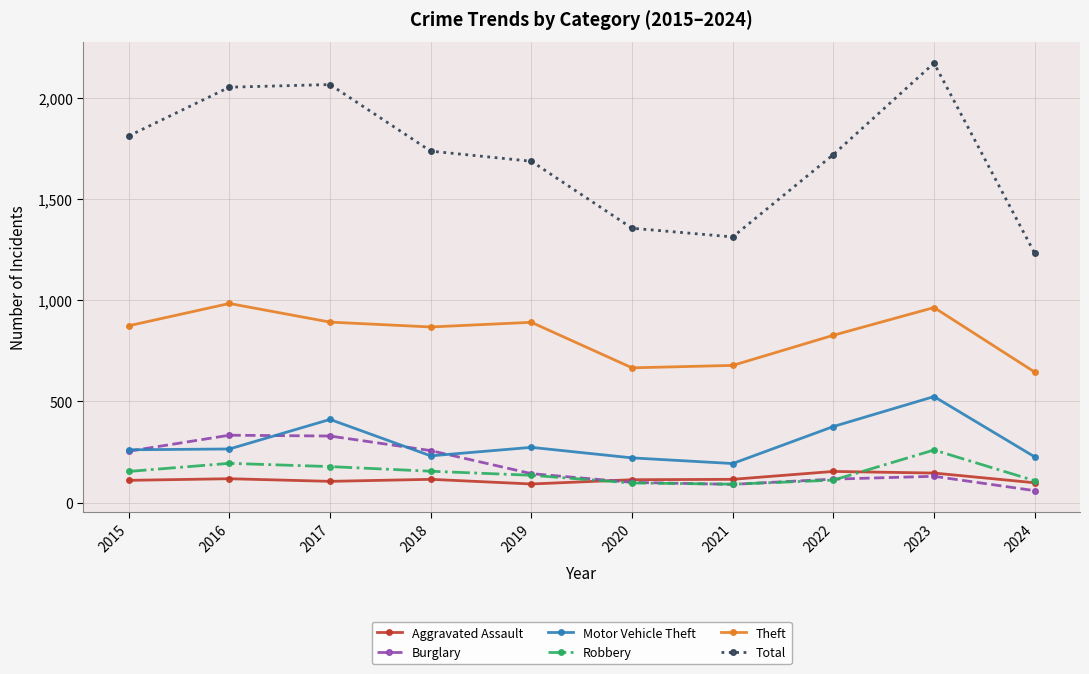

True or false: Motor Vehicle Theft and Aggravated Assault intersect in this chart.

False